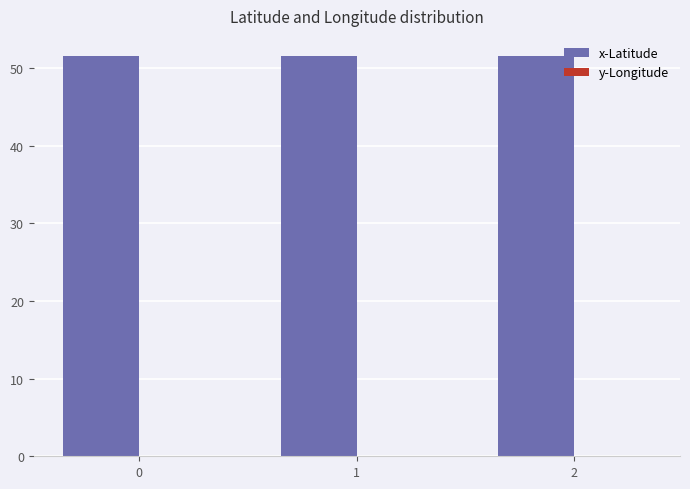

Is it true that x-Latitude equals 51.5 at 0?

True